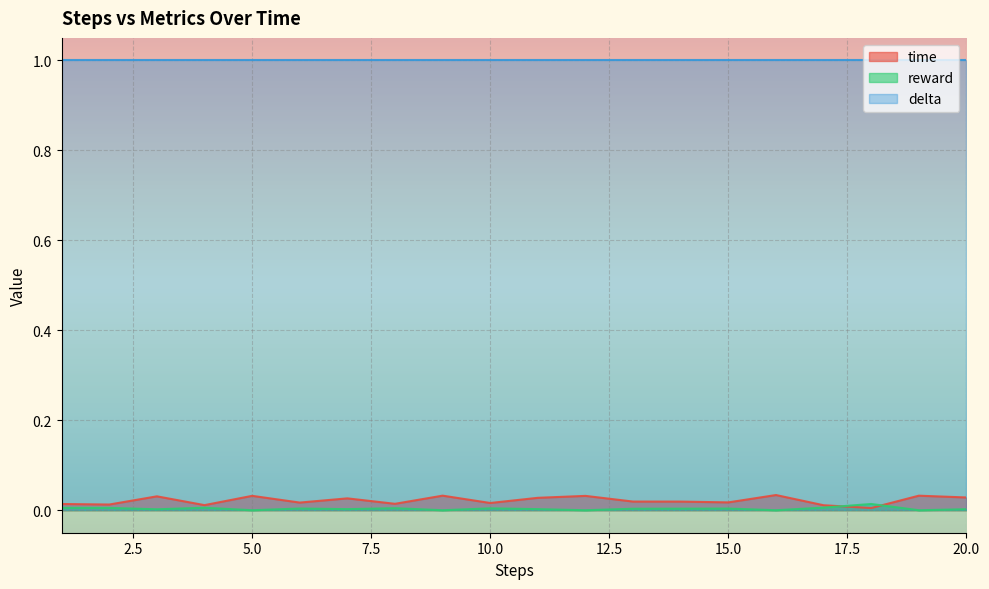

Between which two adjacent categories do reward and time first intersect?

17 and 18